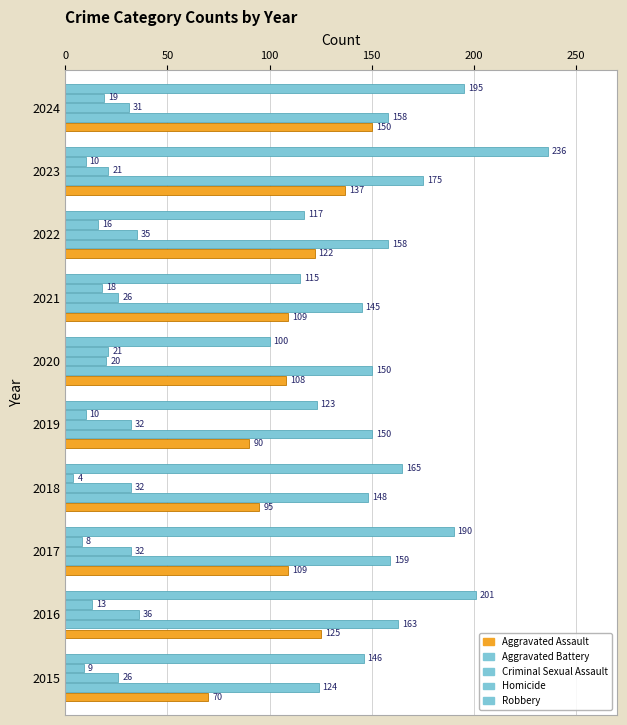

Count the number of data series in this chart.

5